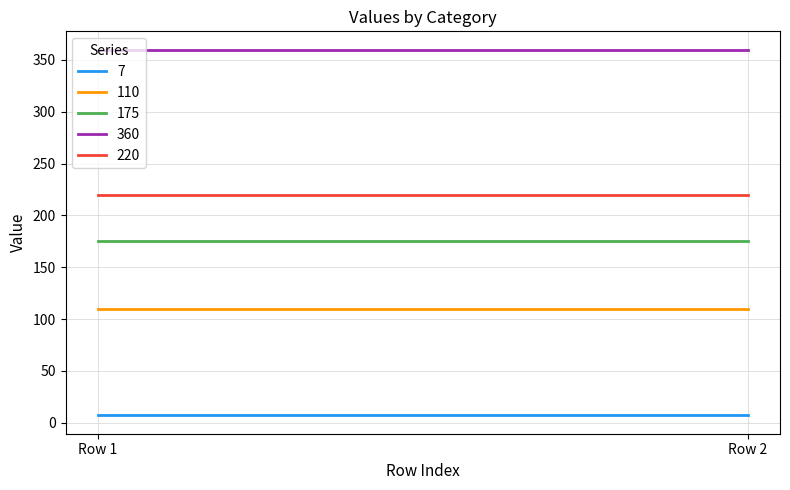

What is the spread (max minus min) of values at Row 1?

353